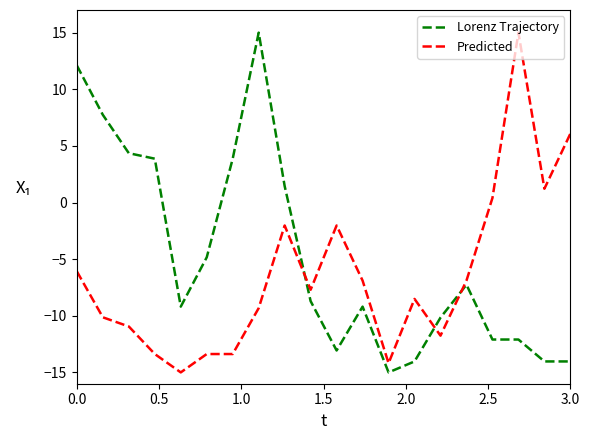

What is the maximum value shown in the chart?

15.0